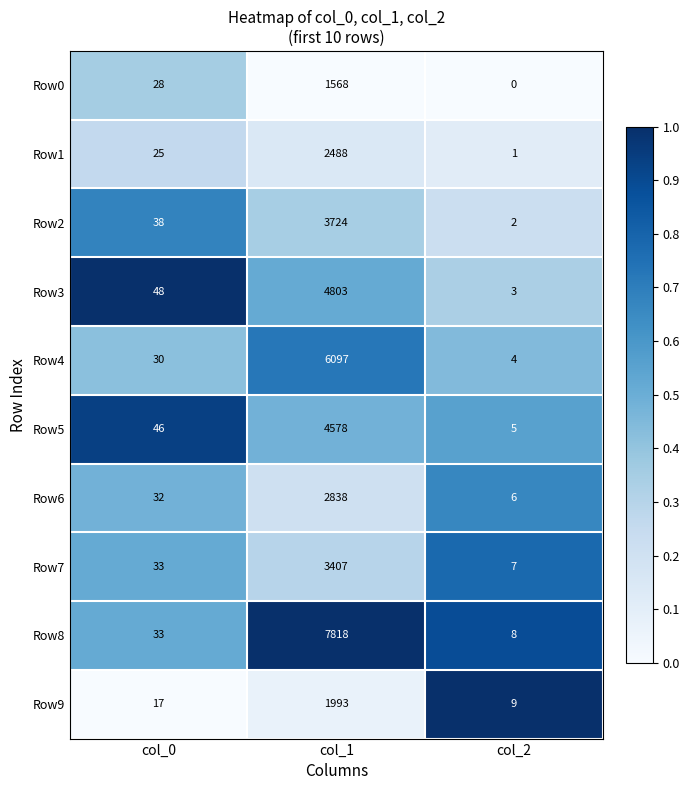

Reading right to left, extract all data points from this chart.

Row0: col_2=0	col_1=1568	col_0=28
Row1: col_2=1	col_1=2488	col_0=25
Row2: col_2=2	col_1=3724	col_0=38
Row3: col_2=3	col_1=4803	col_0=48
Row4: col_2=4	col_1=6097	col_0=30
Row5: col_2=5	col_1=4578	col_0=46
Row6: col_2=6	col_1=2838	col_0=32
Row7: col_2=7	col_1=3407	col_0=33
Row8: col_2=8	col_1=7818	col_0=33
Row9: col_2=9	col_1=1993	col_0=17